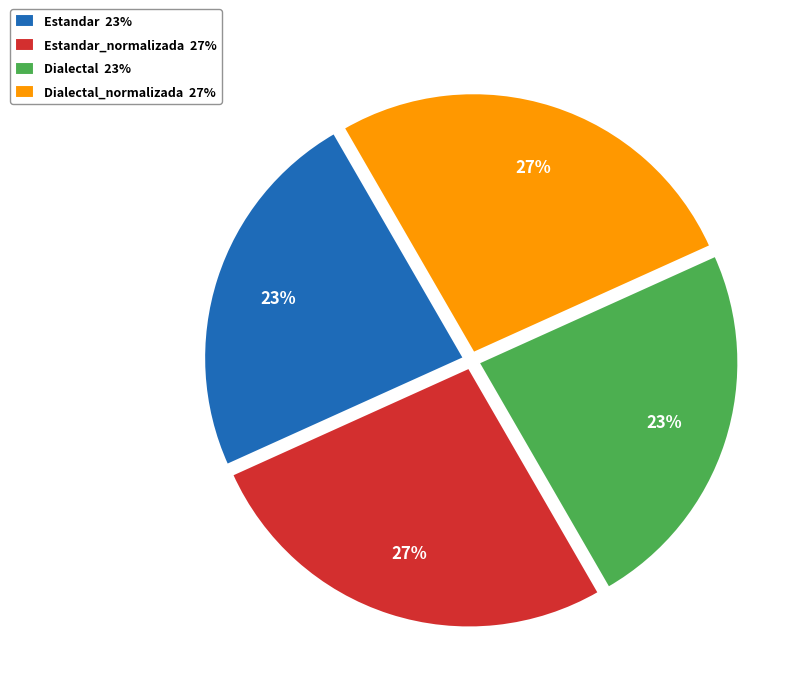

To the nearest percent, what percentage of the pie is Dialectal 23%?

23%